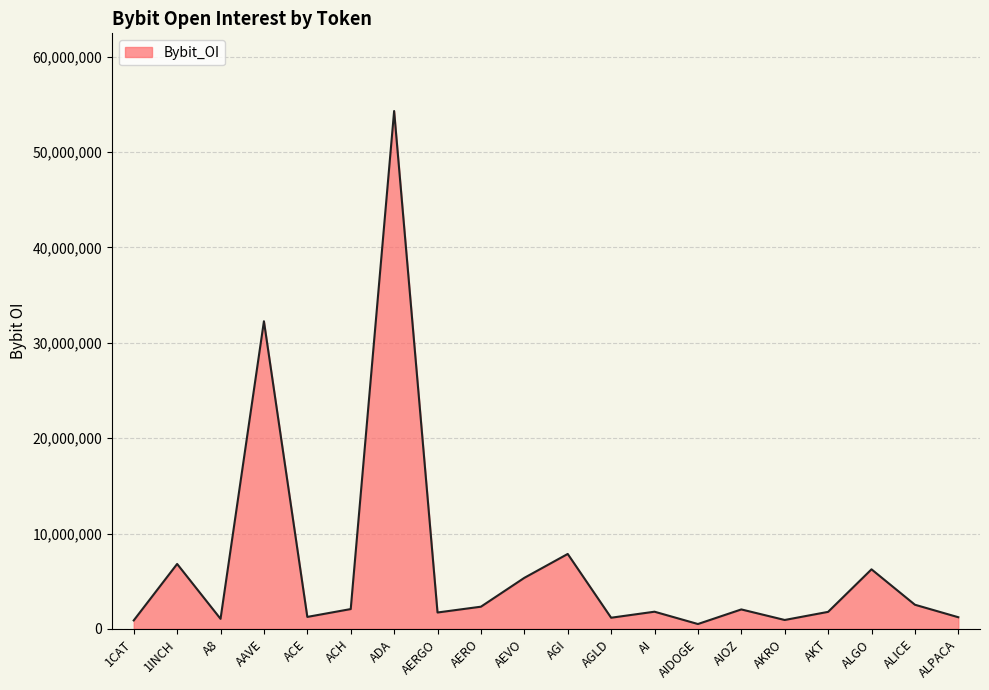

How many values are below 2043091?

10